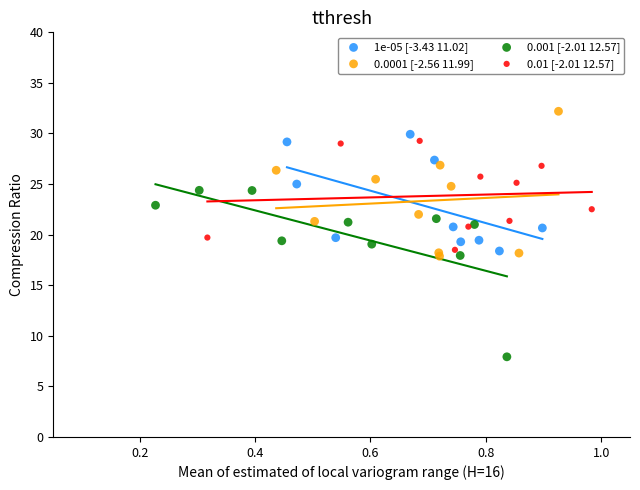

Which series has the widest spread of Y values?

0.001 [-2.01 12.57]